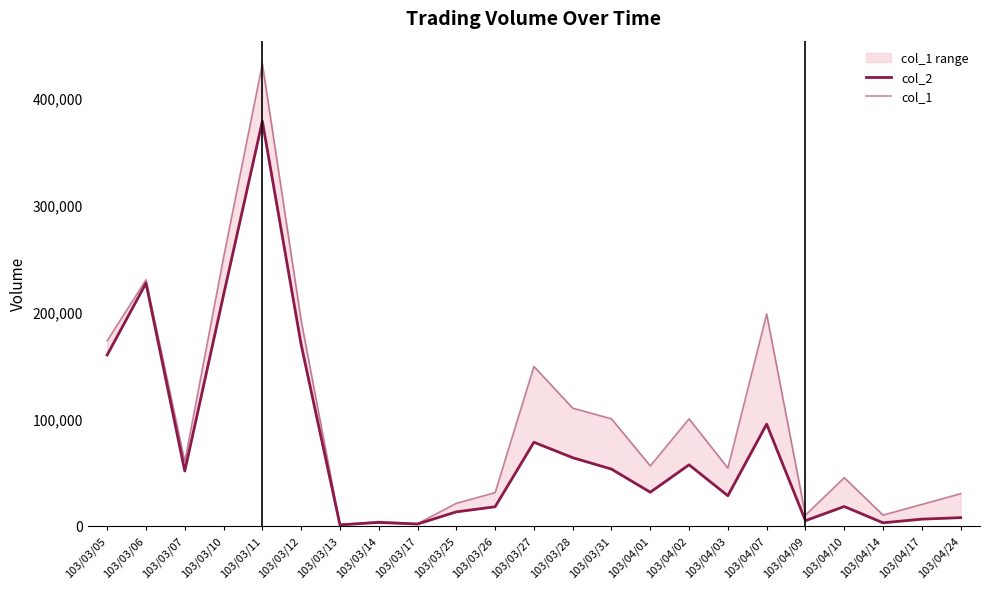

Reading left to right, transcribe all the data shown in this chart.

col_2: 103/03/05=159700	103/03/06=226850	103/03/07=51200	103/03/10=215850	103/03/11=378220	103/03/12=169350	103/03/13=870	103/03/14=3120	103/03/17=1620	103/03/25=13010	103/03/26=17770	103/03/27=78090	103/03/28=63660	103/03/31=53000	103/04/01=31370	103/04/02=57020	103/04/03=28080	103/04/07=95040	103/04/09=4800	103/04/10=18000	103/04/14=2800	103/04/17=6200	103/04/24=7600
col_1: 103/03/05=173000	103/03/06=230000	103/03/07=60000	103/03/10=251000	103/03/11=432000	103/03/12=192000	103/03/13=1000	103/03/14=4000	103/03/17=2000	103/03/25=21000	103/03/26=31000	103/03/27=149000	103/03/28=110000	103/03/31=100000	103/04/01=56000	103/04/02=100000	103/04/03=54000	103/04/07=198000	103/04/09=10000	103/04/10=45000	103/04/14=10000	103/04/17=20000	103/04/24=30000